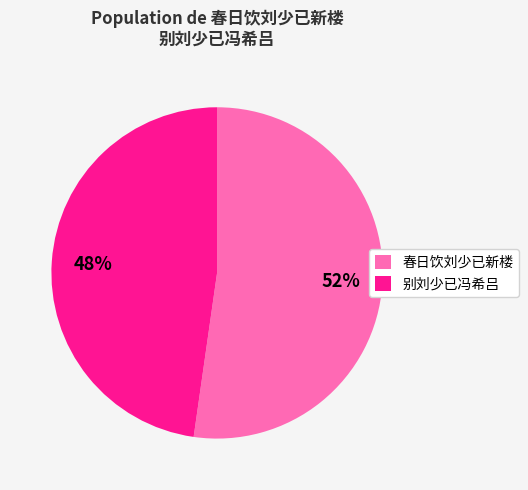

Is the sum of 春日饮刘少已新楼 and 别刘少已冯希吕 greater than half?

Yes